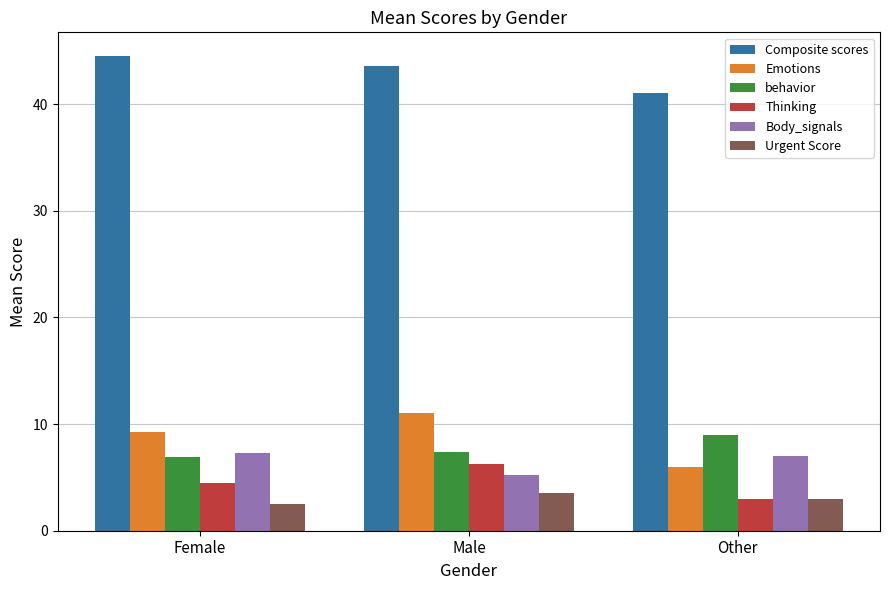

What is the sum of the behavior values at Male and Other?

16.4